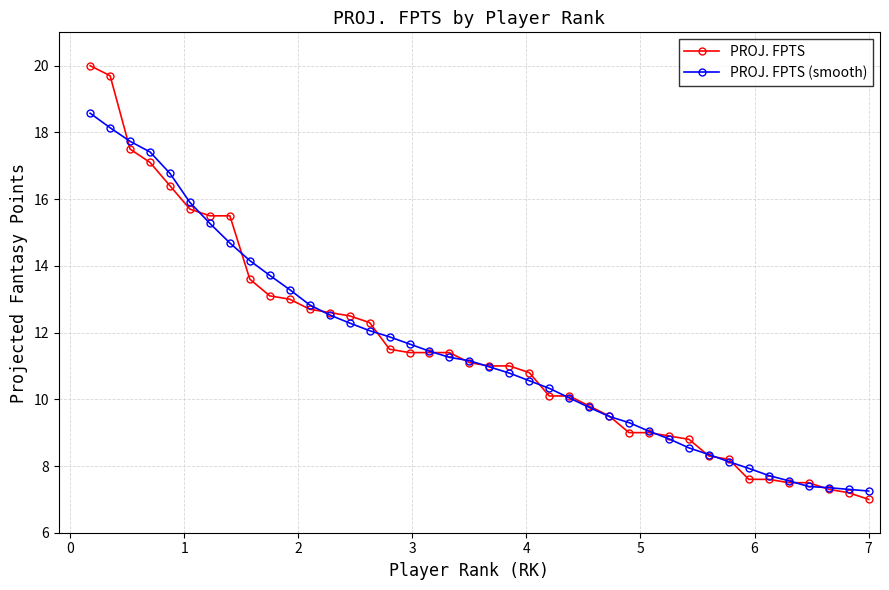

After their last crossing, which series has the higher values: PROJ. FPTS (smooth) or PROJ. FPTS?

PROJ. FPTS (smooth)